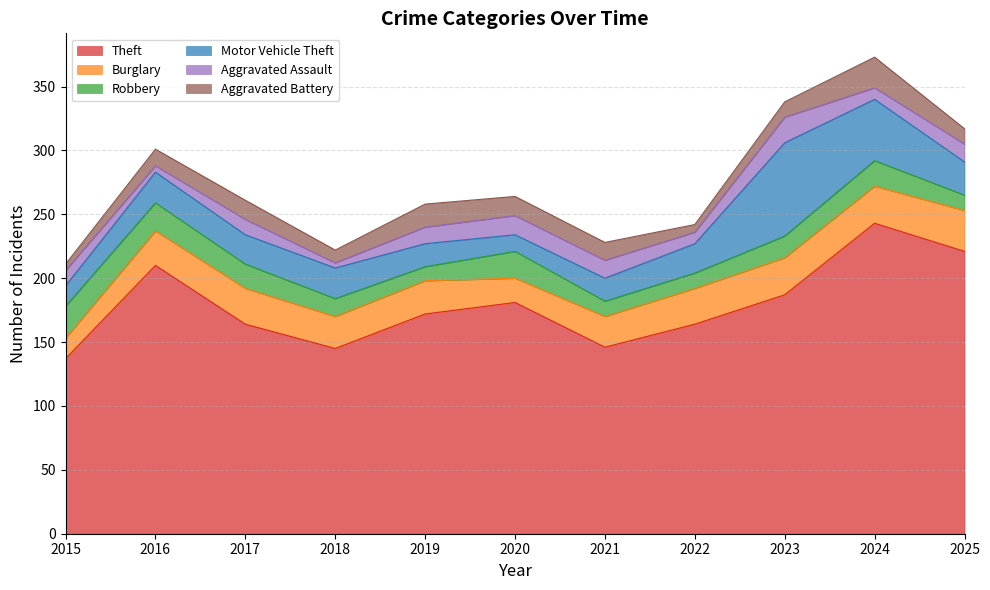

True or false: Theft has more than 1 points higher than both neighbors.

True